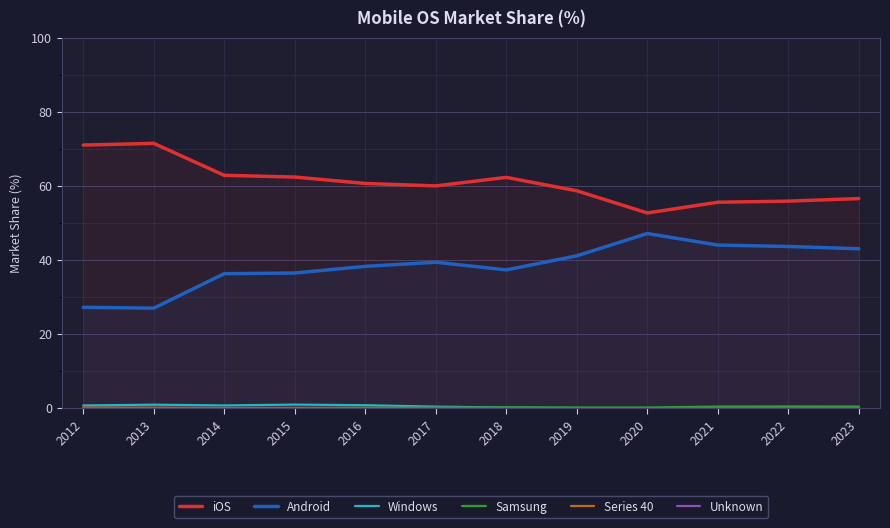

At which label is Unknown closest to 0?

2020